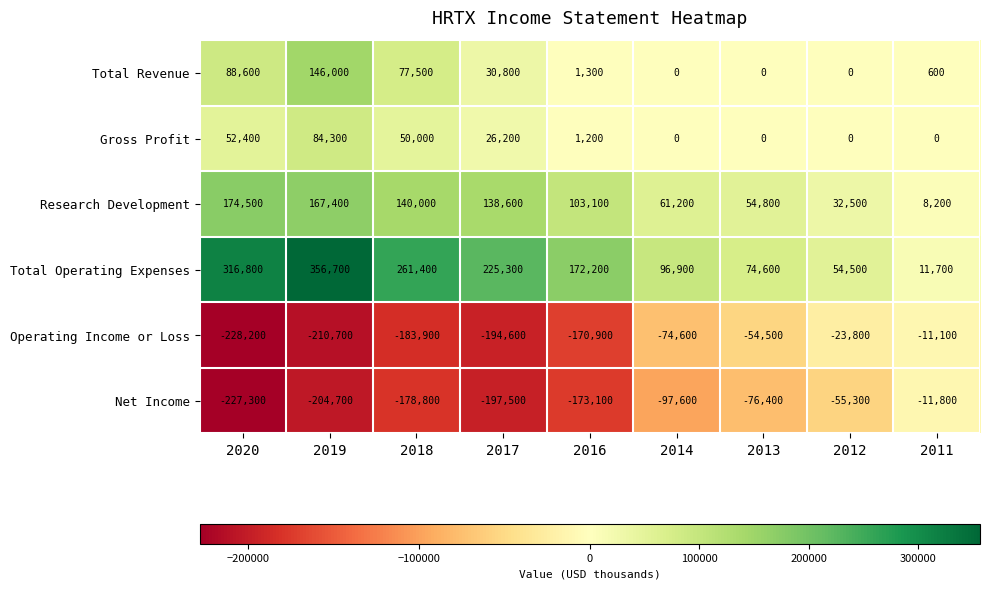

What is the difference between the maximum and minimum values in the Operating Income or Loss series?

217100